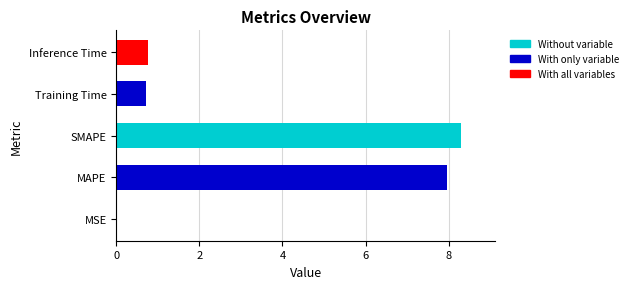

Between Inference Time and MSE, which is larger?

Inference Time